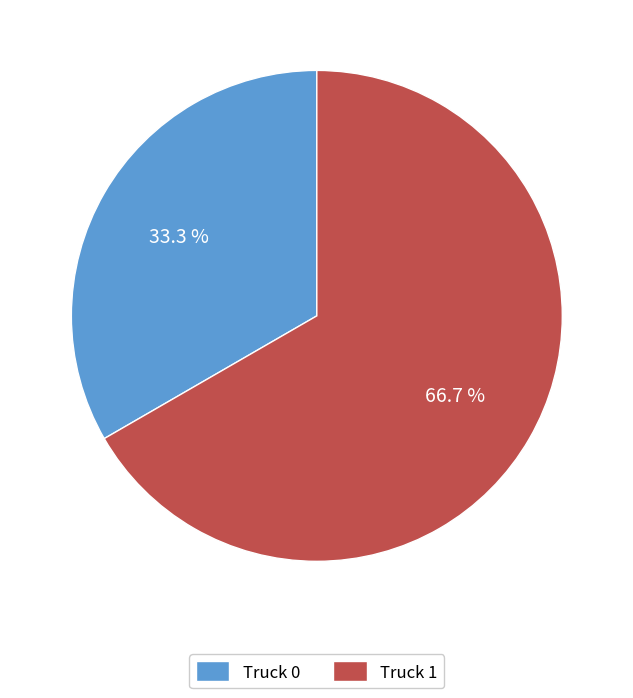

What percentage is NOT represented by Truck 0?

66.7%